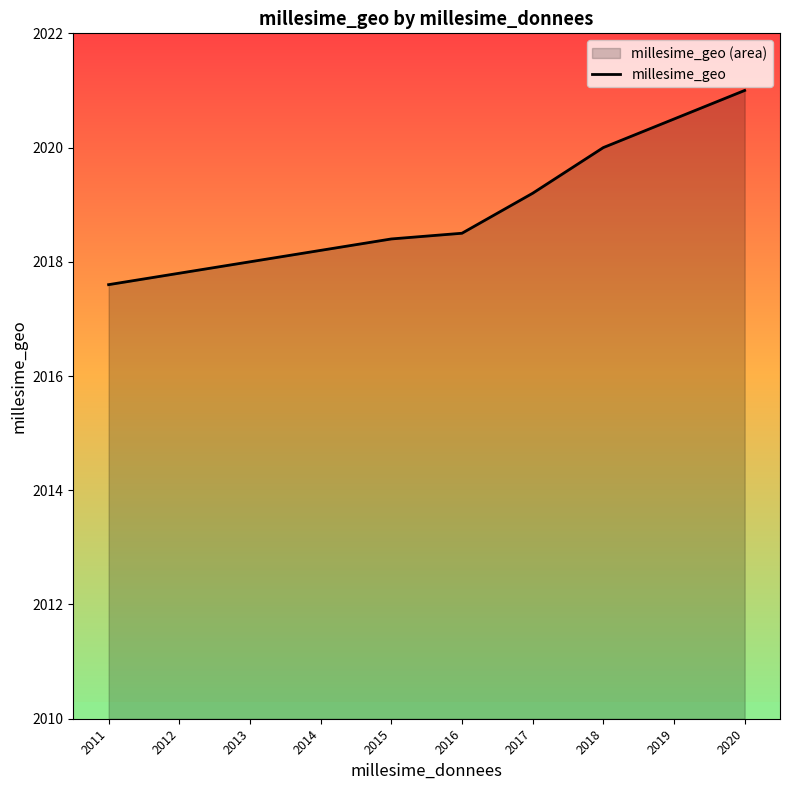

What is the minimum value shown in the chart?

2017.6